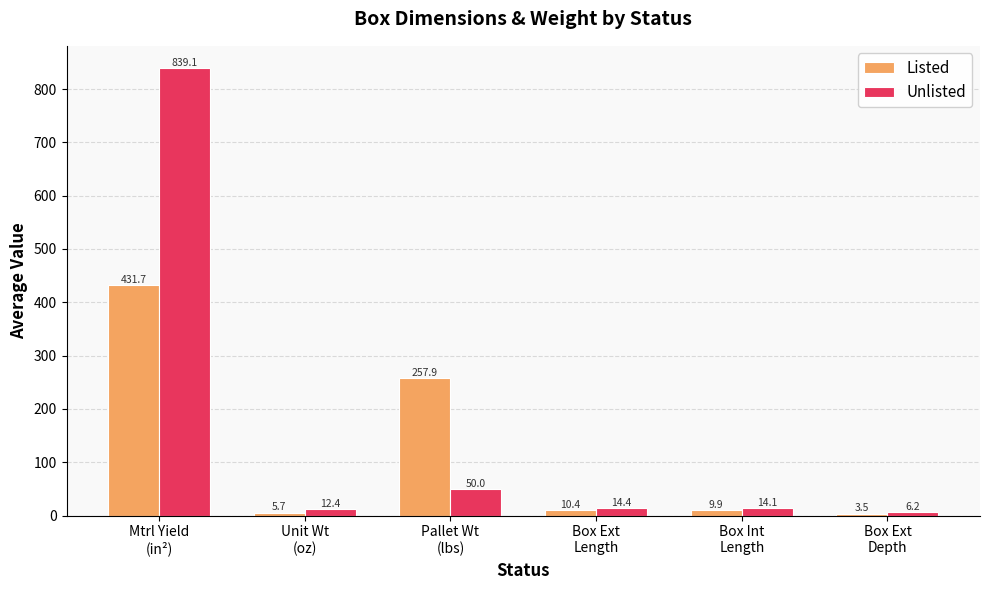

What is the maximum value for Listed?

431.7